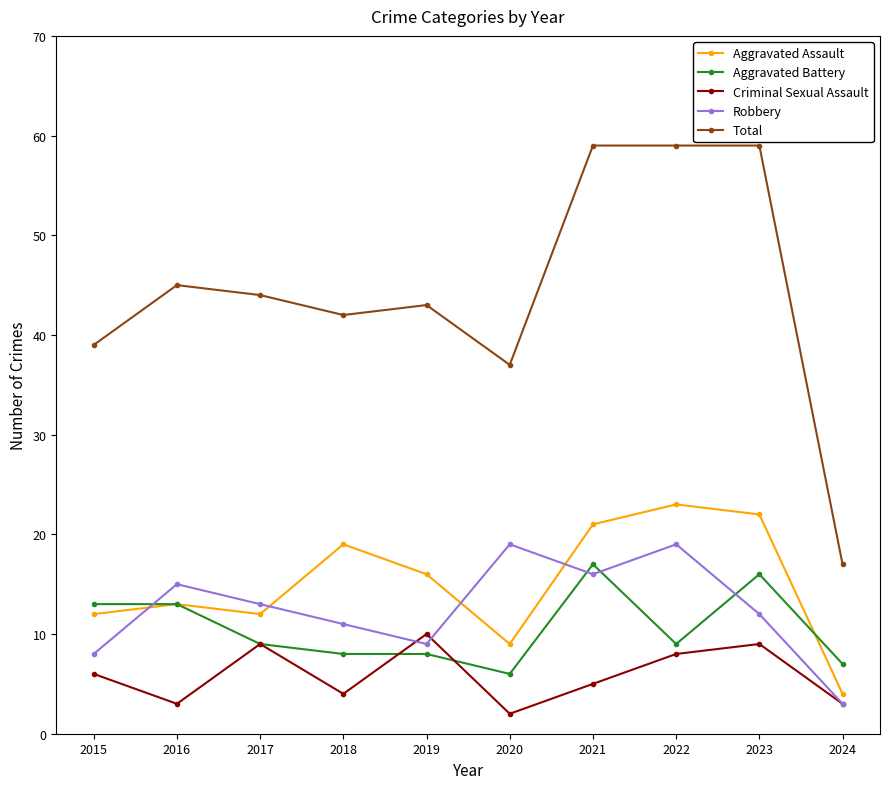

Which series has the largest total across all categories?

Total